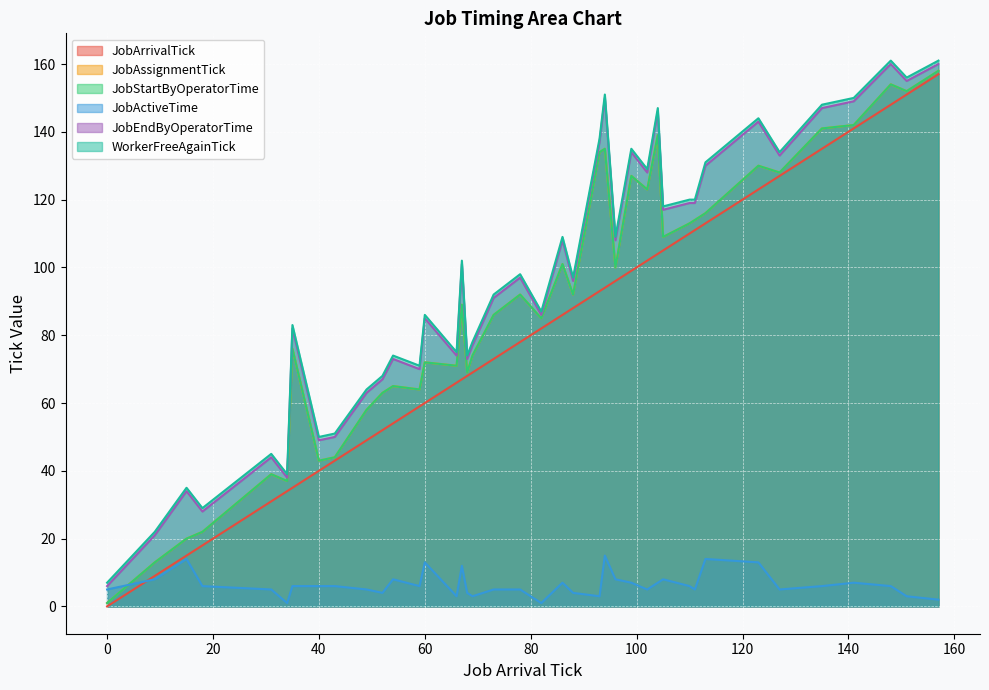

What is the difference between the second highest and second lowest values in the JobStartByOperatorTime series?

141